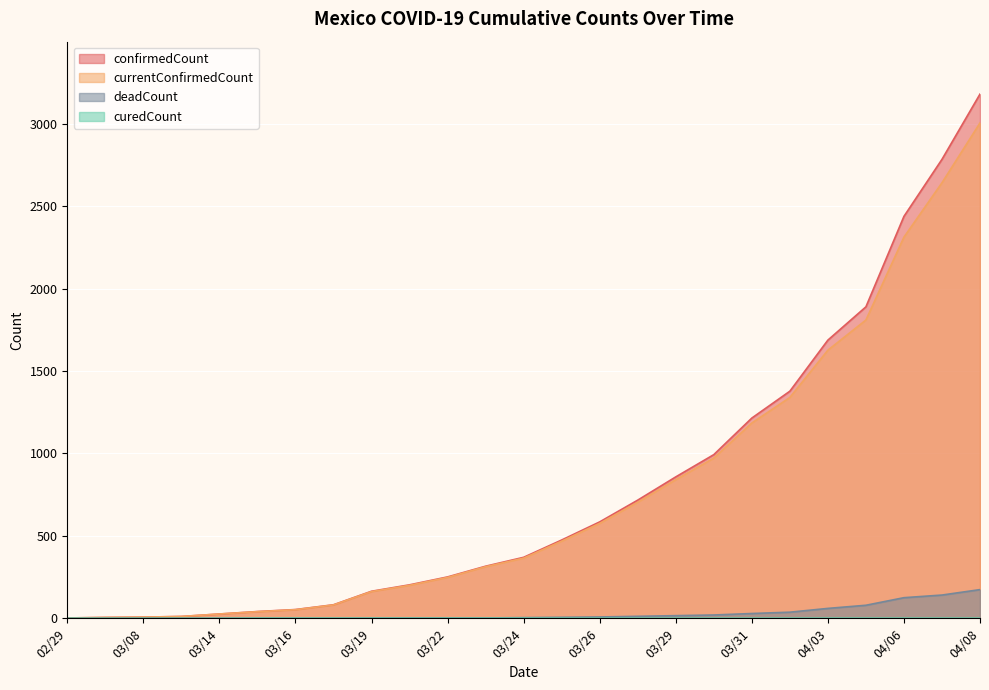

What is the difference between the maximum and minimum values in the curedCount series?

1